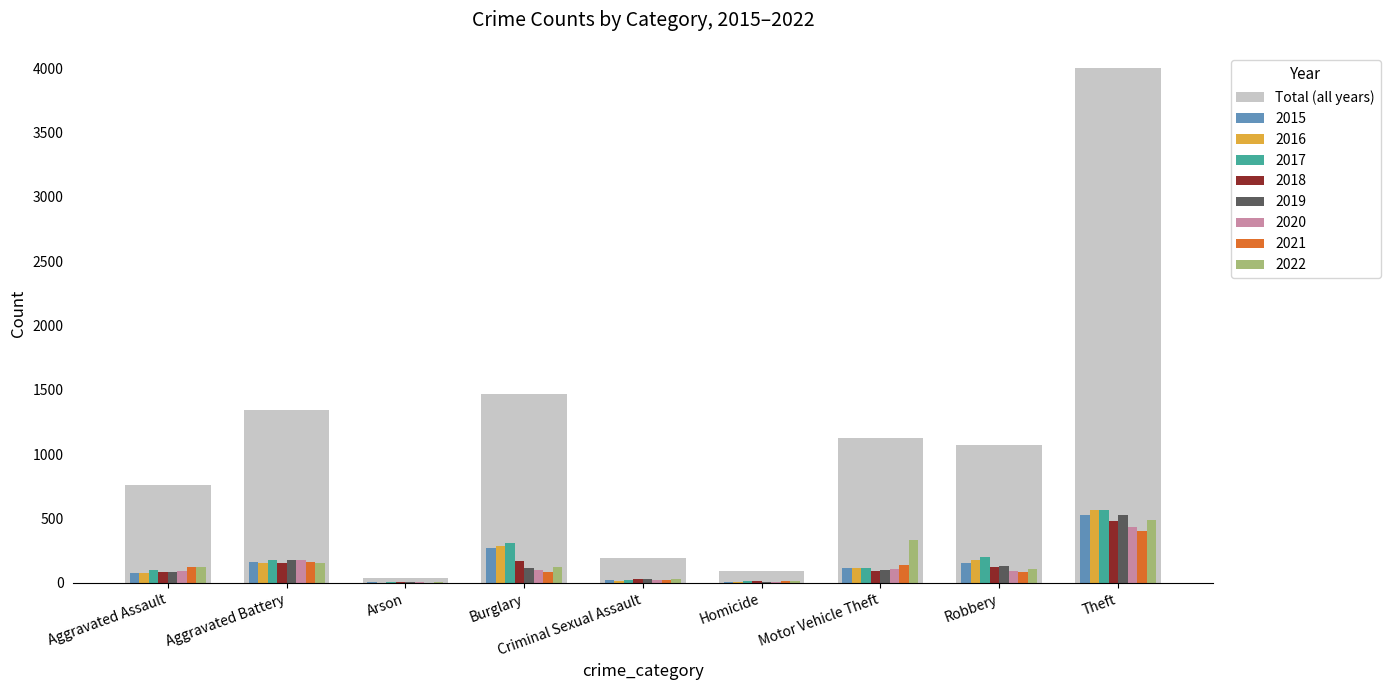

What is the highest value of the 2022 series?

489